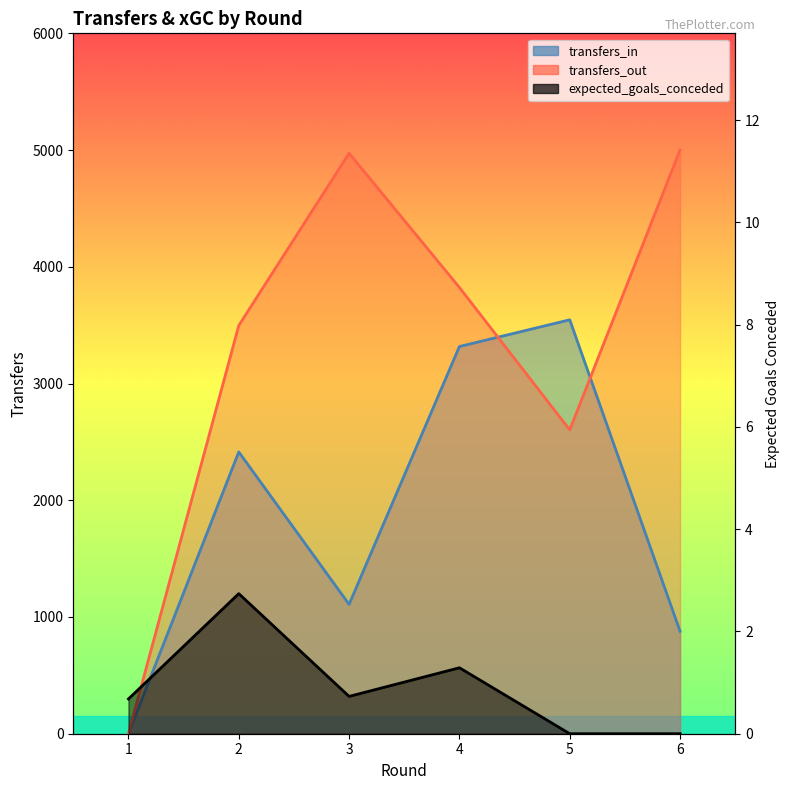

What value does the transfers_in series have at 2?

2414.0